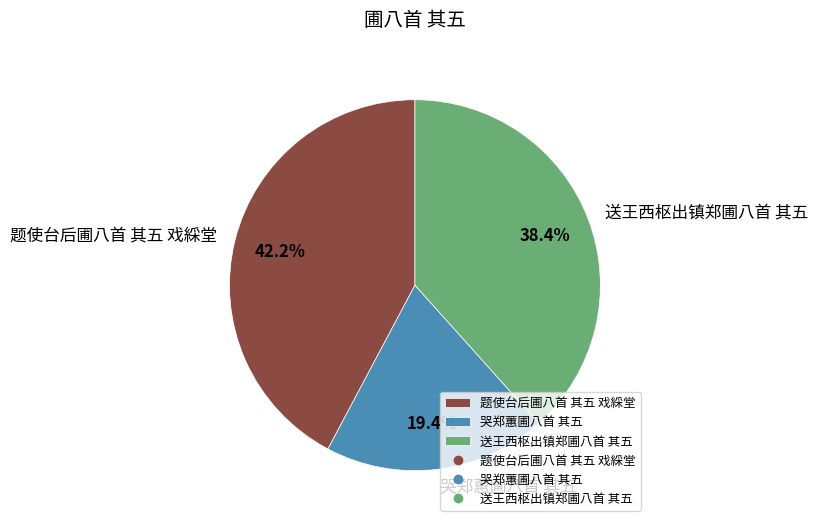

Combined, do 送王西枢出镇郑圃八首 其五 and 哭郑蕙圃八首 其五 account for over 50%?

Yes